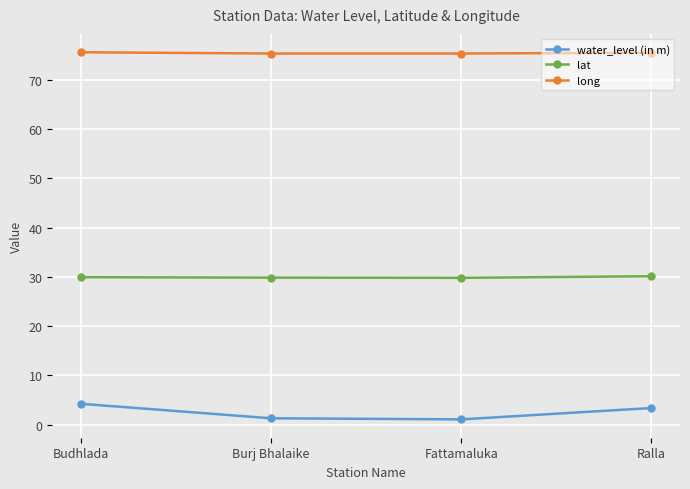

Rank the series by their maximum value, from highest to lowest.

long, lat, water_level (in m)